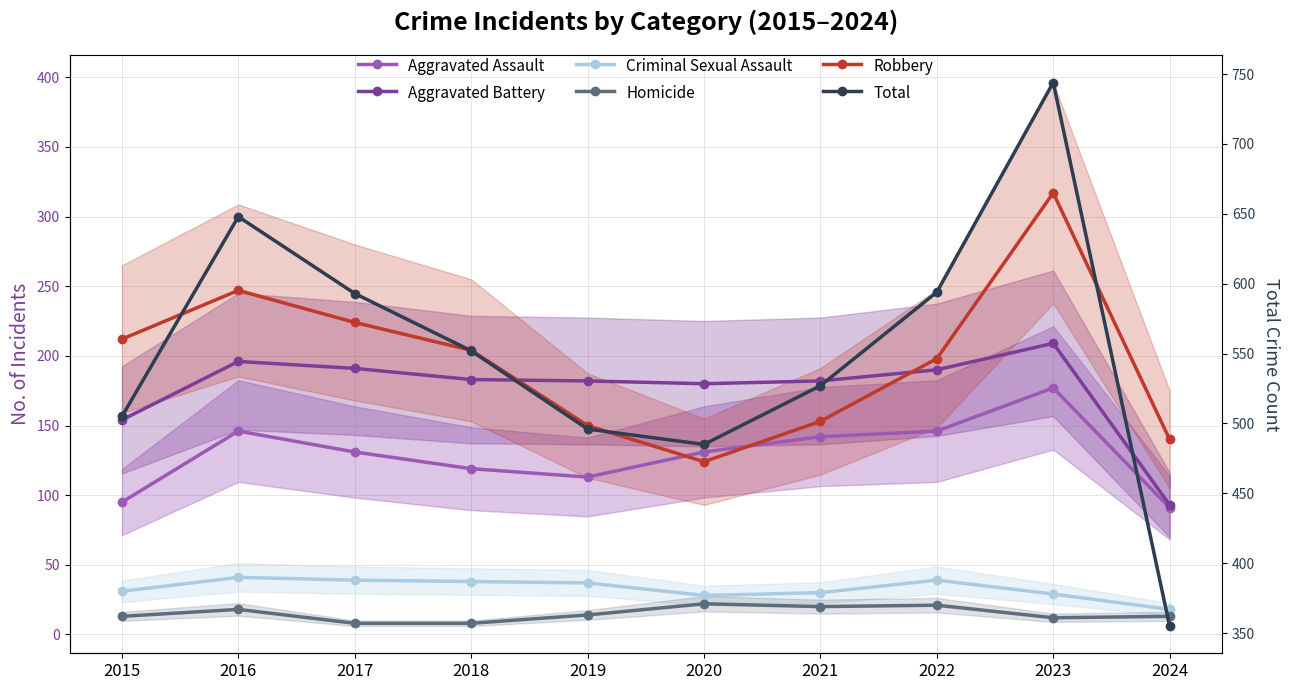

The Aggravated Assault series shows 131 at 2017. True or false?

True